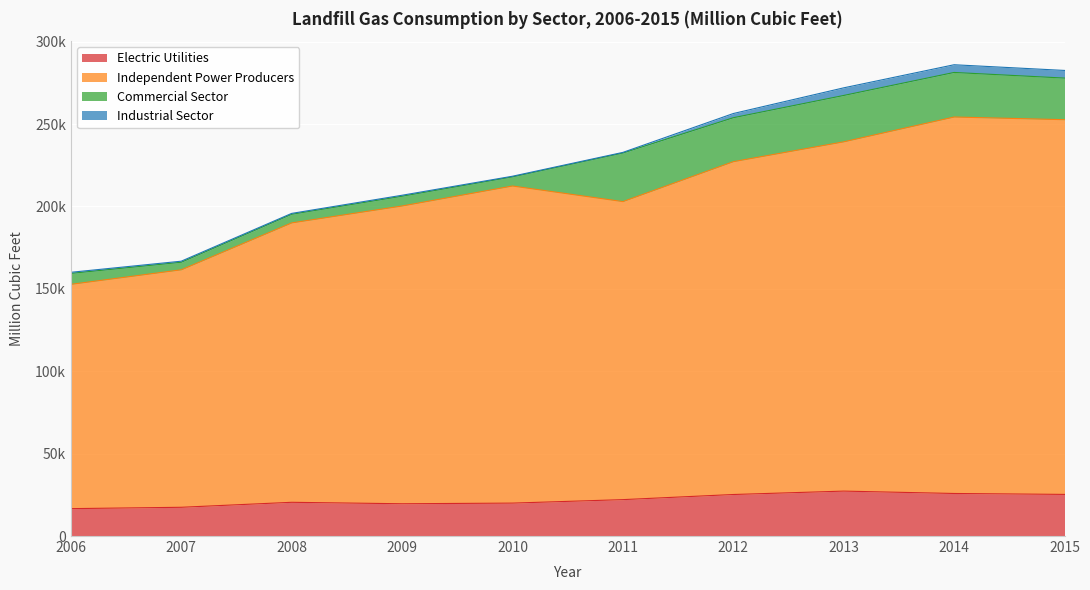

Does the chart display data point markers on the line(s)?

No